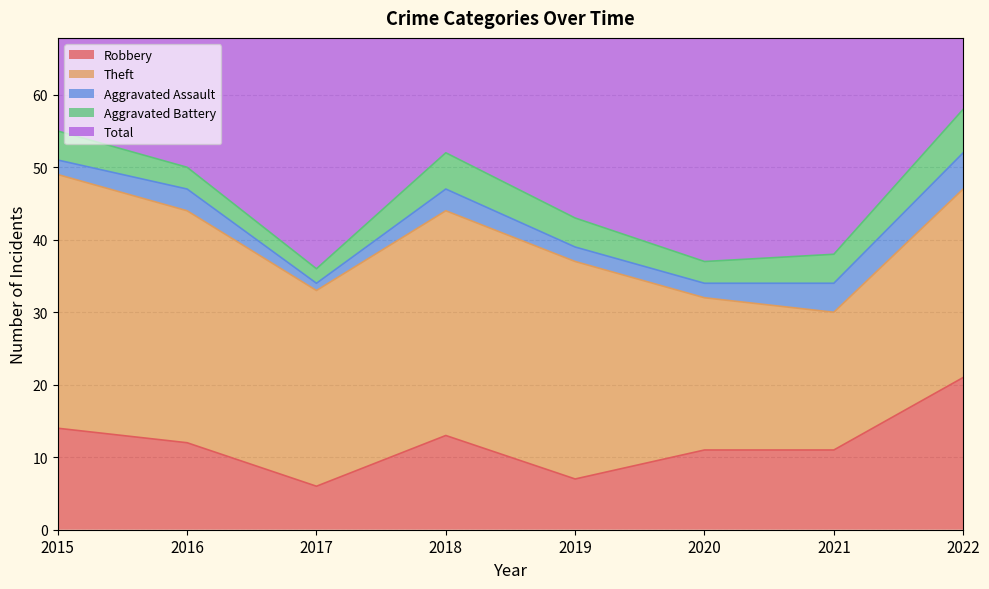

What is the maximum value shown in the chart?

59